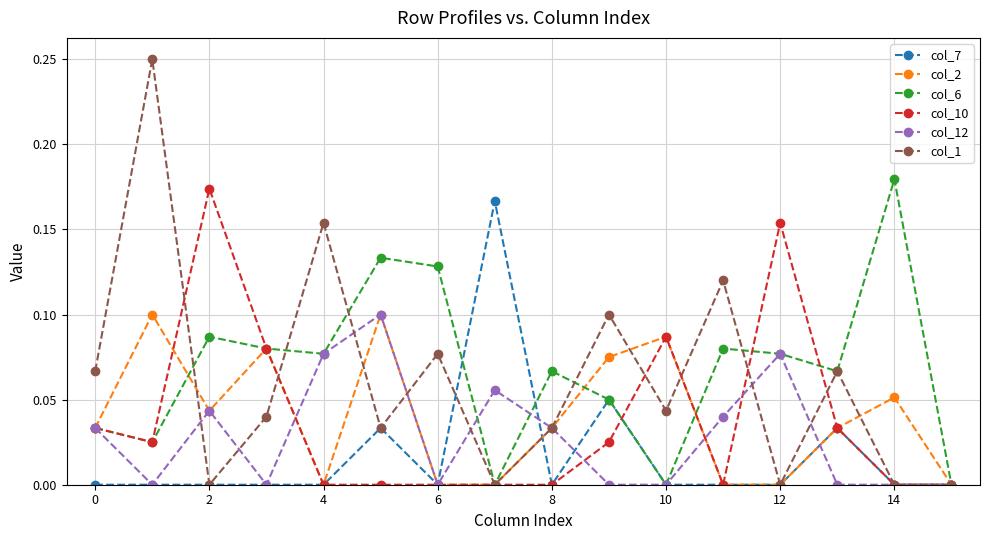

Which series has the widest spread of values?

col_1